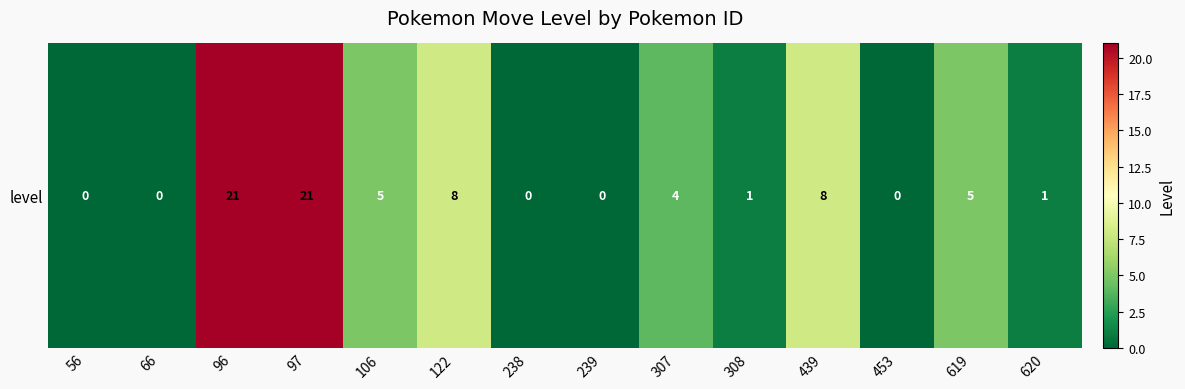

How many values exceed 4?

6